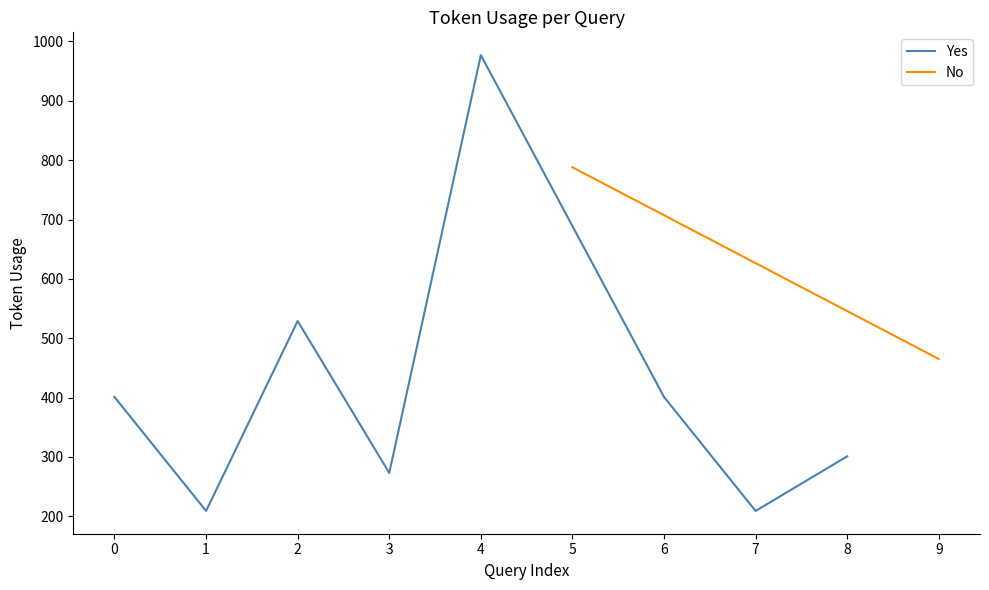

What is the difference between the second highest and minimum values?

320